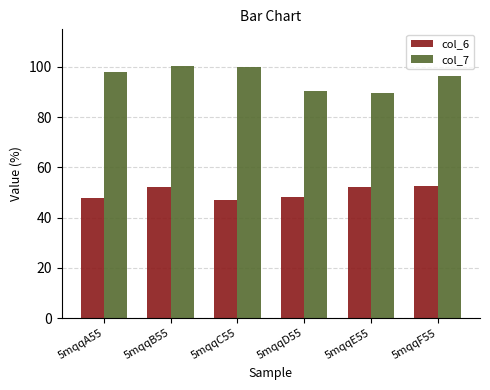

Count the number of categories in the chart.

6